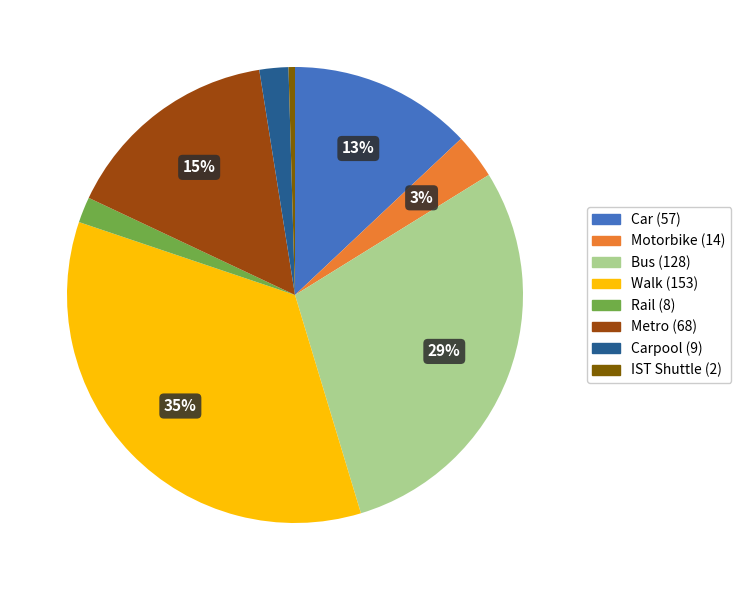

To the nearest percent, what is the average slice percentage?

12%